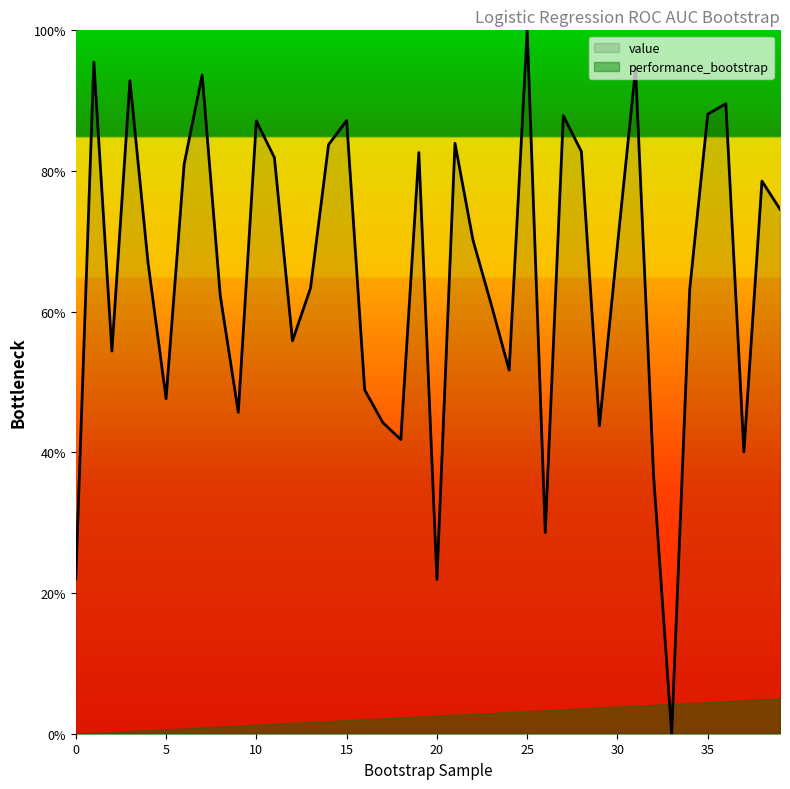

Where is the first local minimum?

2